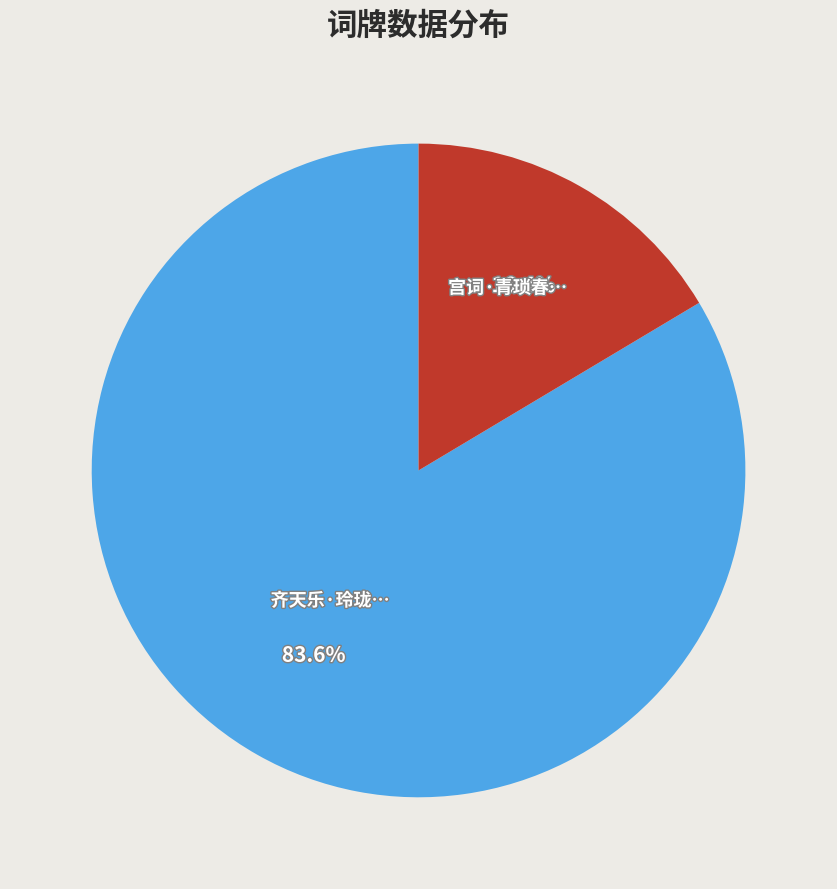

Is there a majority slice in this chart?

Yes